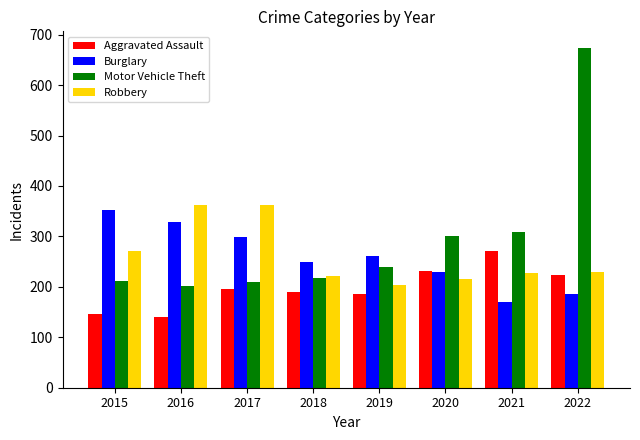

At which category does the chart reach its minimum across all series?

2016